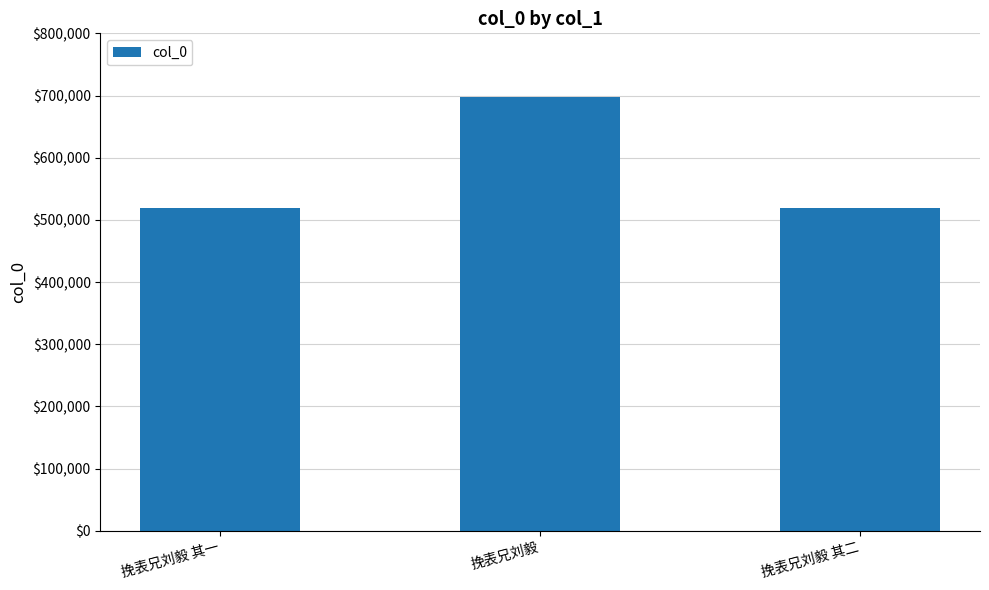

What is the smallest value displayed?

519049